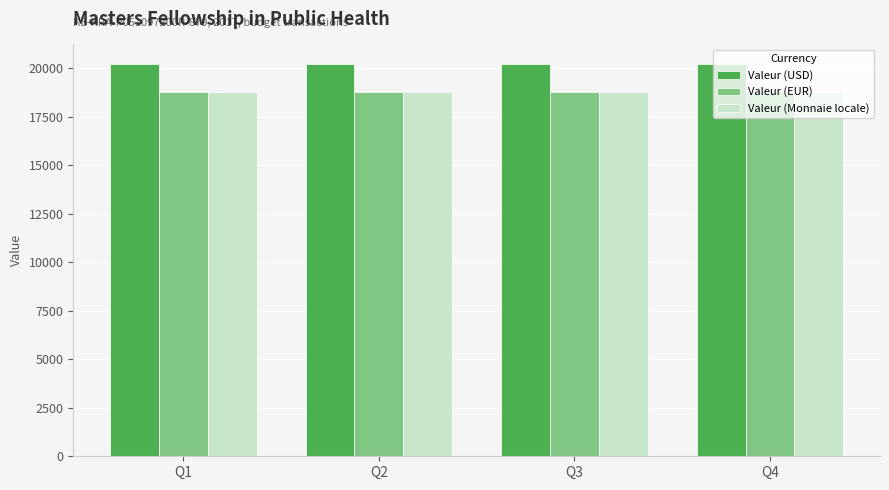

Are the bars horizontal?

No